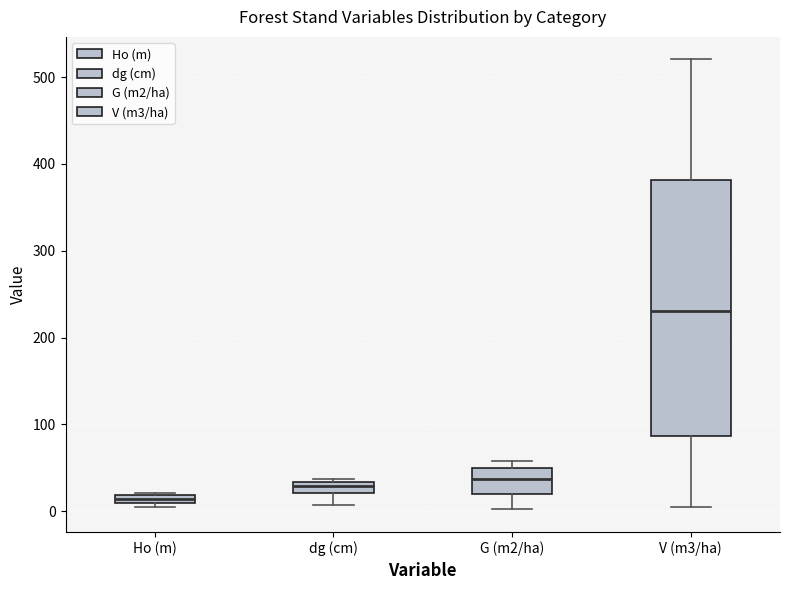

Which box is the tallest, from its lower edge to its upper edge?

V (m3/ha)